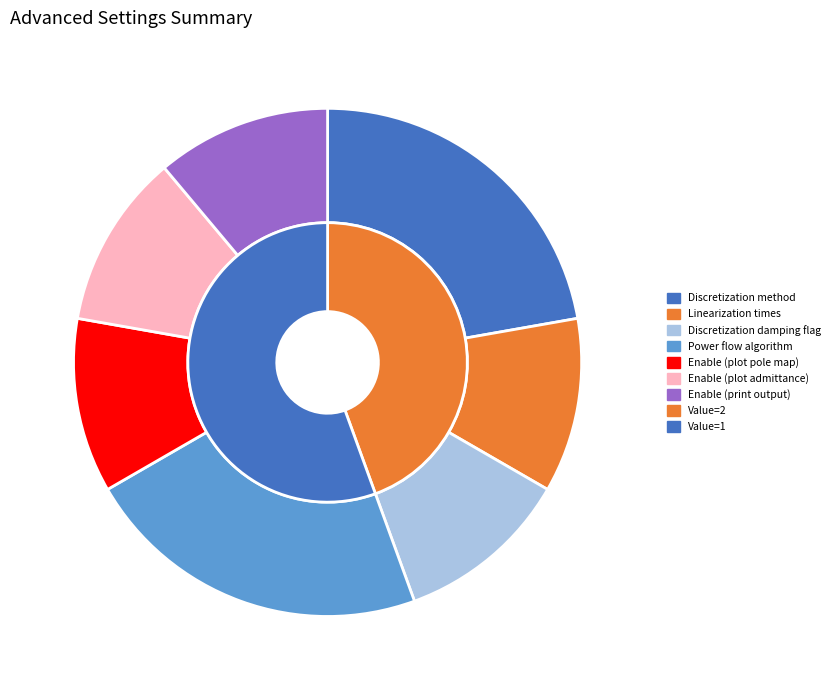

Is the sum of Power flow algorithm and Linearization times greater than half?

No